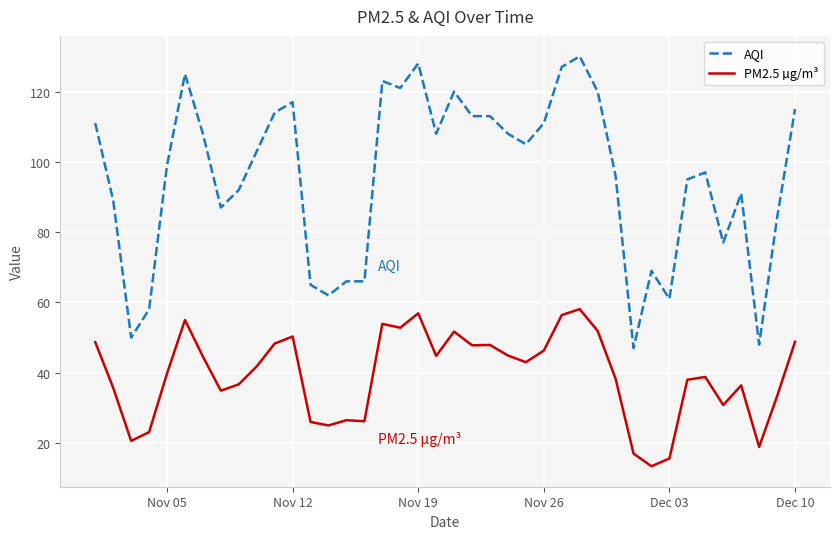

List the series in order of their overall mean, highest first.

AQI, PM2.5 µg/m³